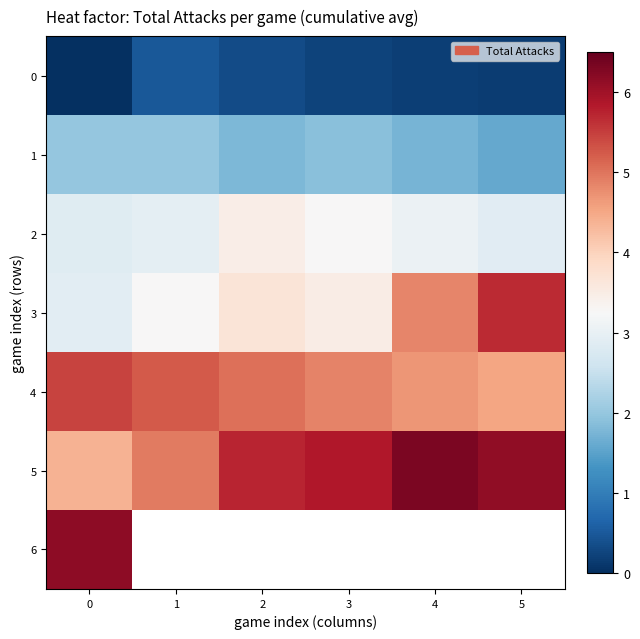

Which series changed the most between 3 and 4?

3